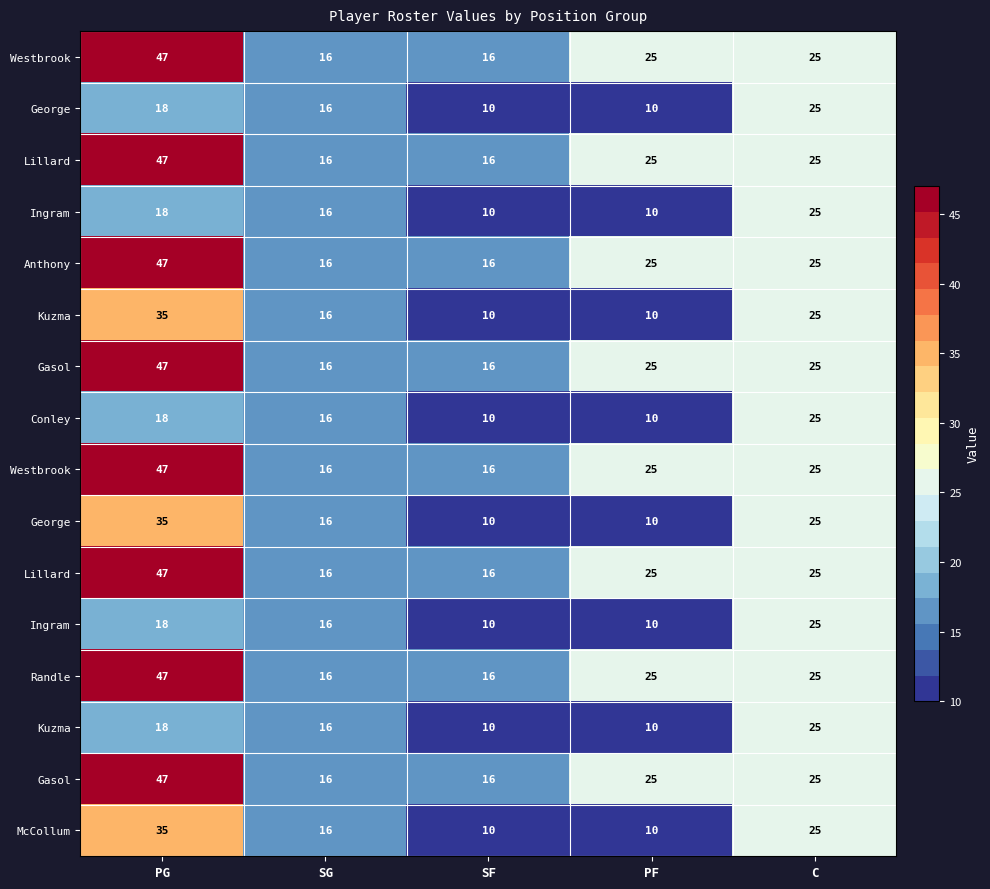

What is the greatest value displayed?

47